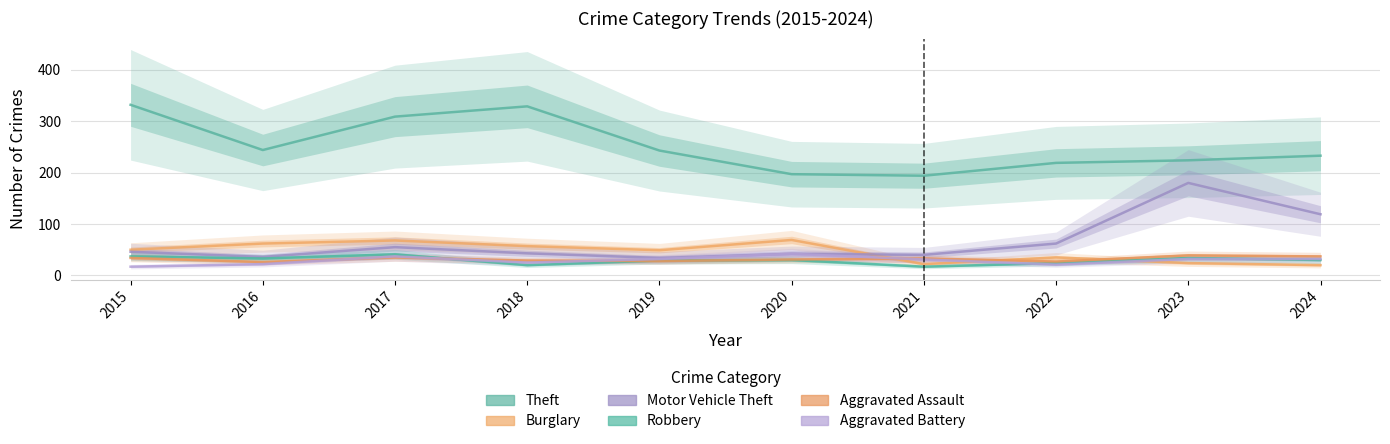

How many values in the Aggravated Assault series are below 33?

5